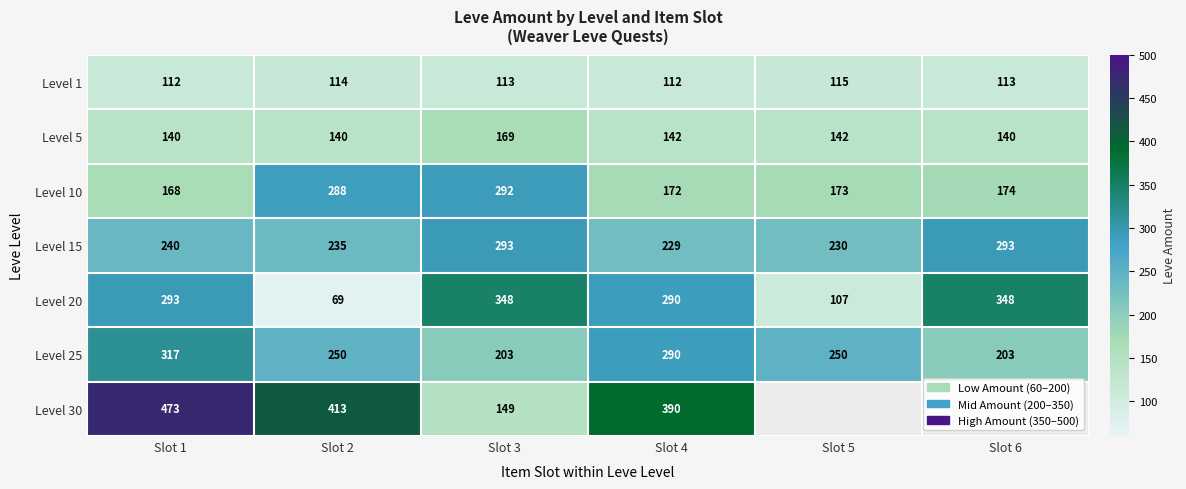

Which has a higher value, Slot 1 or Slot 4?

Slot 1